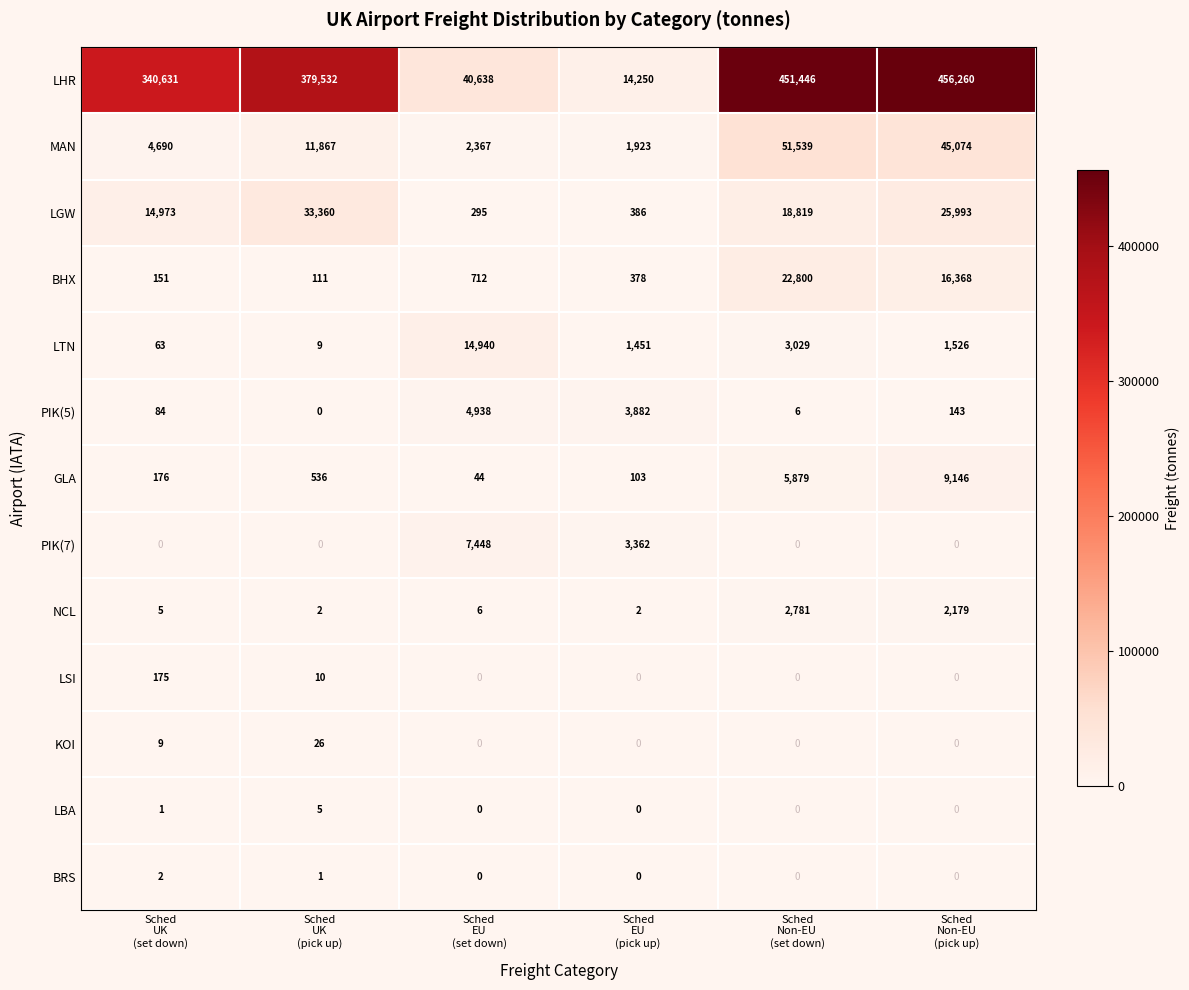

What is the sum of all LTN values?

21018